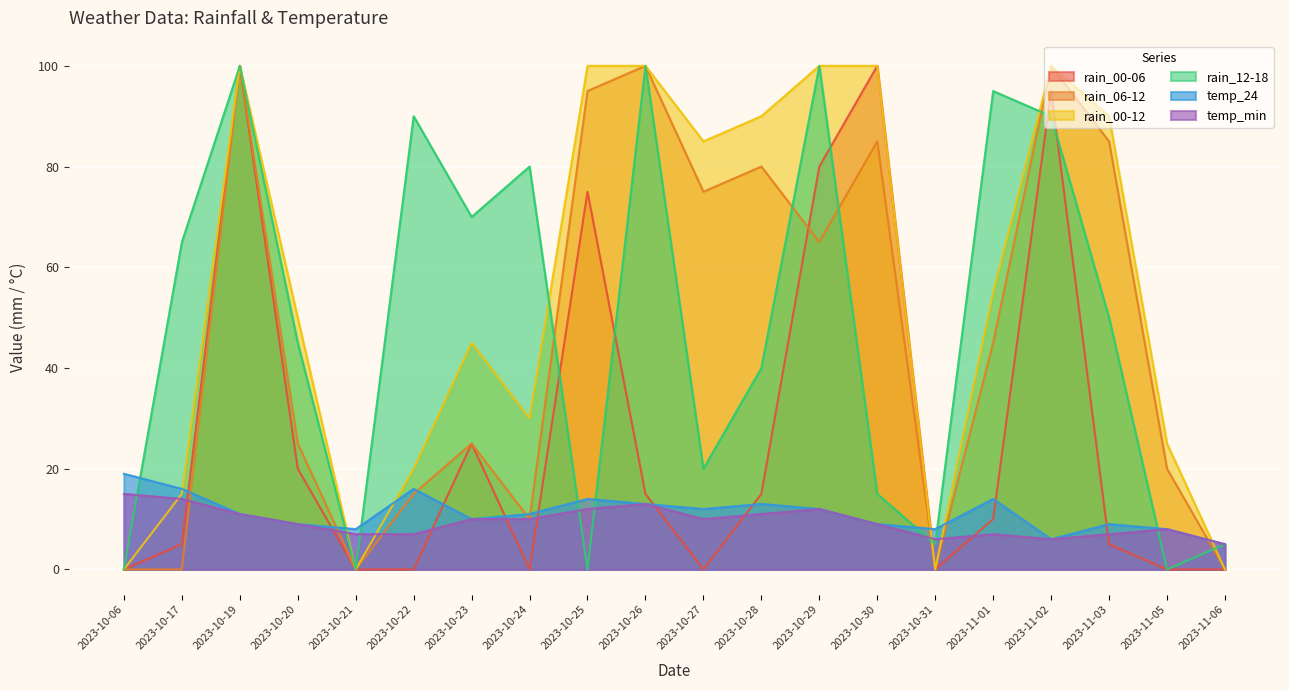

True or false: rain_06-12 has a value of 0 at 2023-10-06.

True